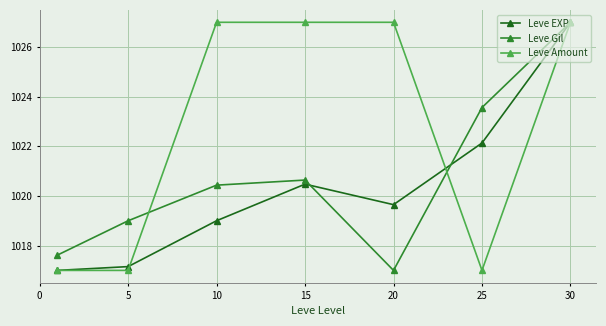

What is the average value of the Leve Gil series?

1020.8